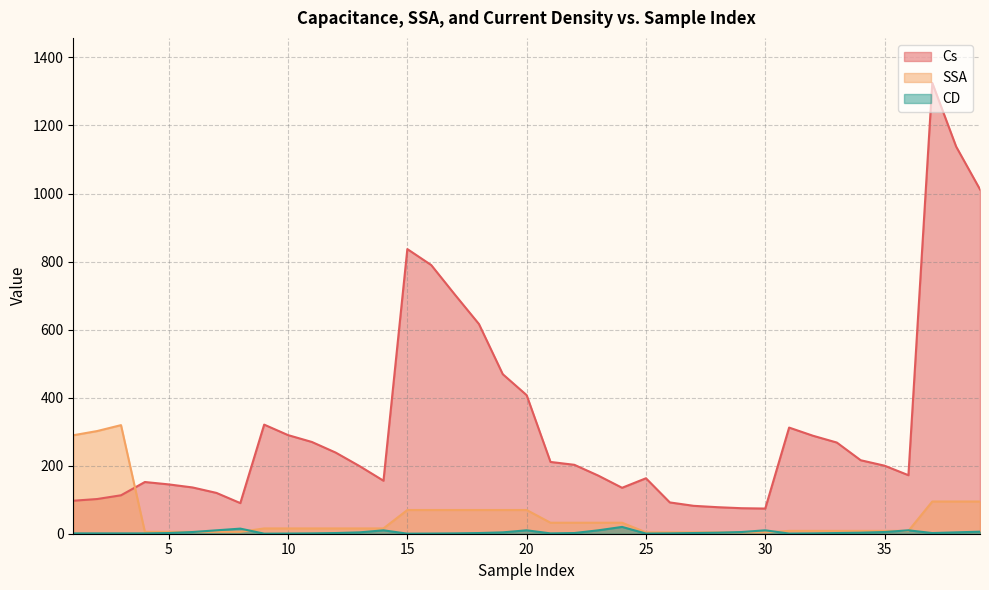

What is the sum of all CD values?

159.4